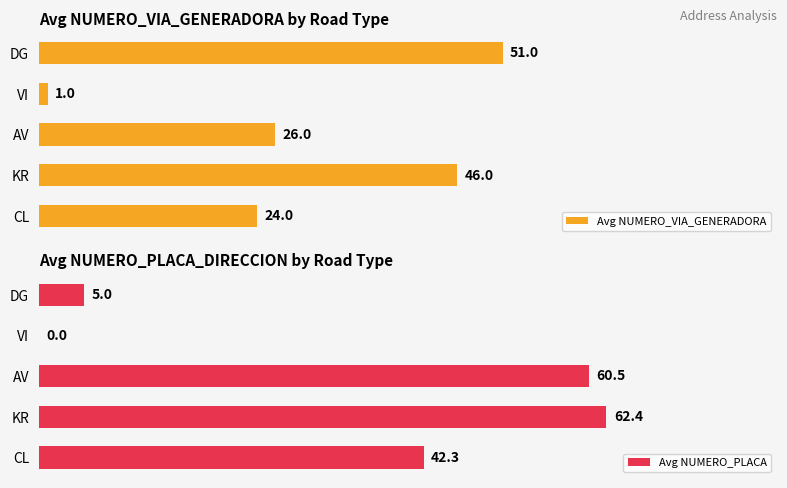

What is the maximum value for Avg NUMERO_VIA_GENERADORA?

51.0